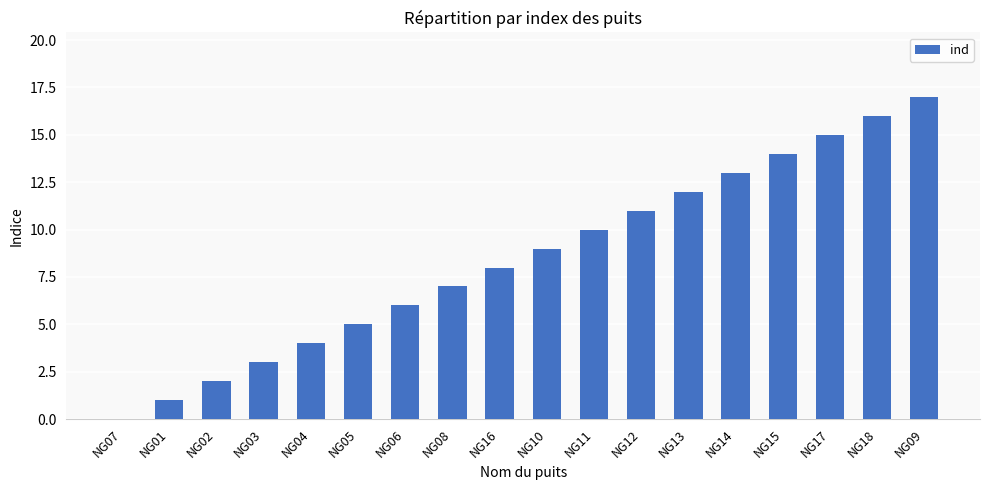

The chart shows a value of -10 at NG07. True or false?

False